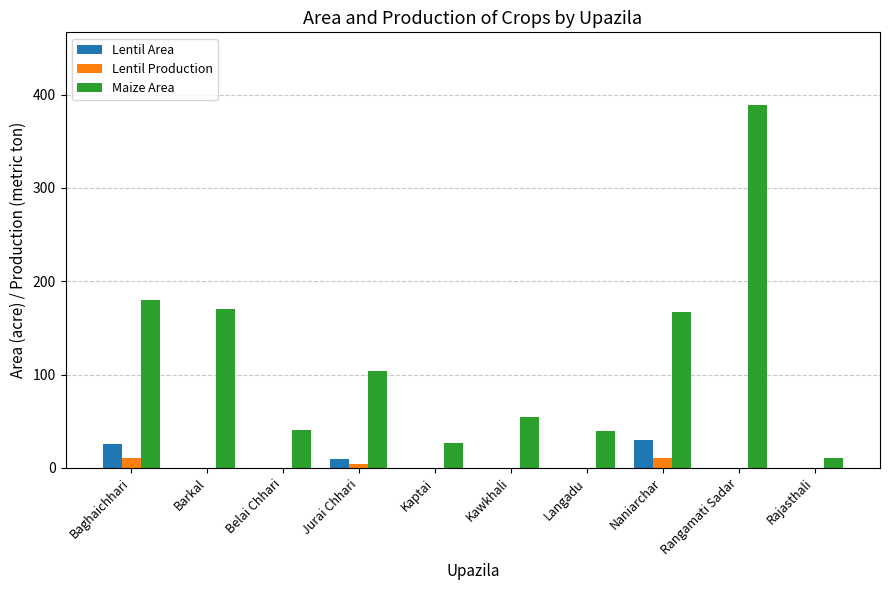

What is the total value across all series at Naniarchar?

208